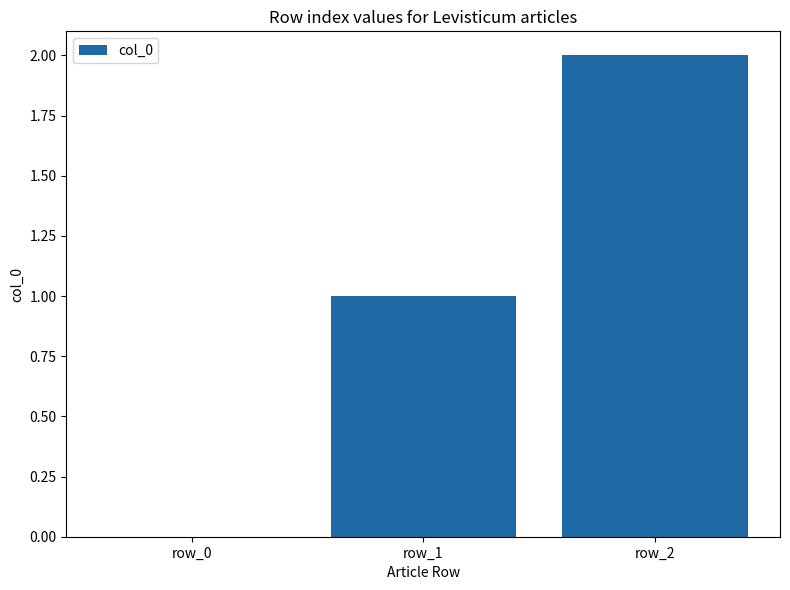

At which category does the chart reach its peak across all series?

row_2